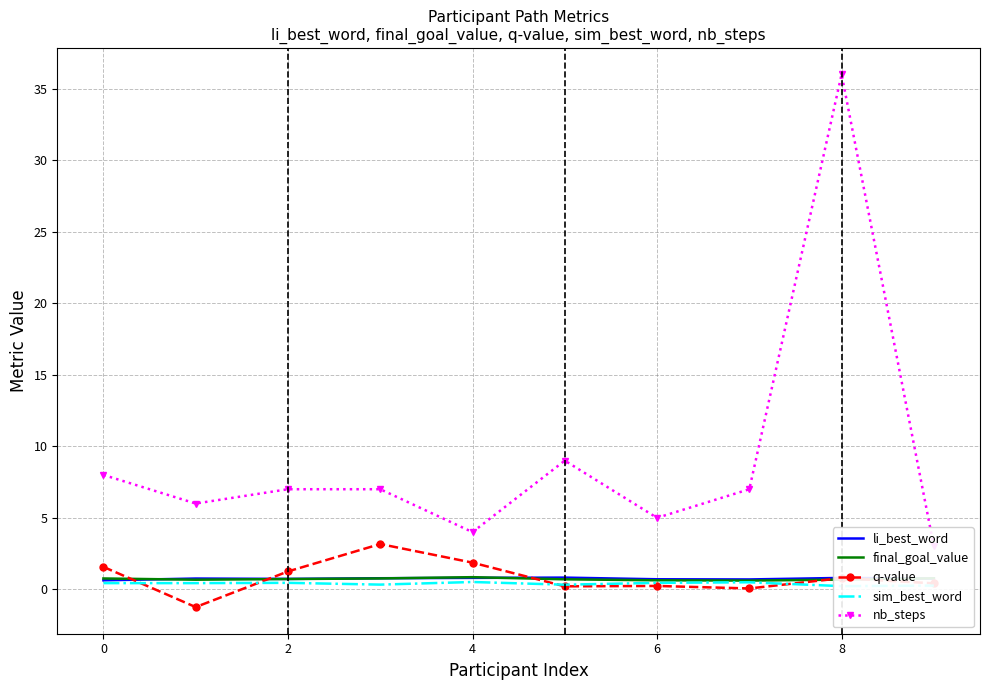

True or false: li_best_word has more than 1 interior local peaks.

True